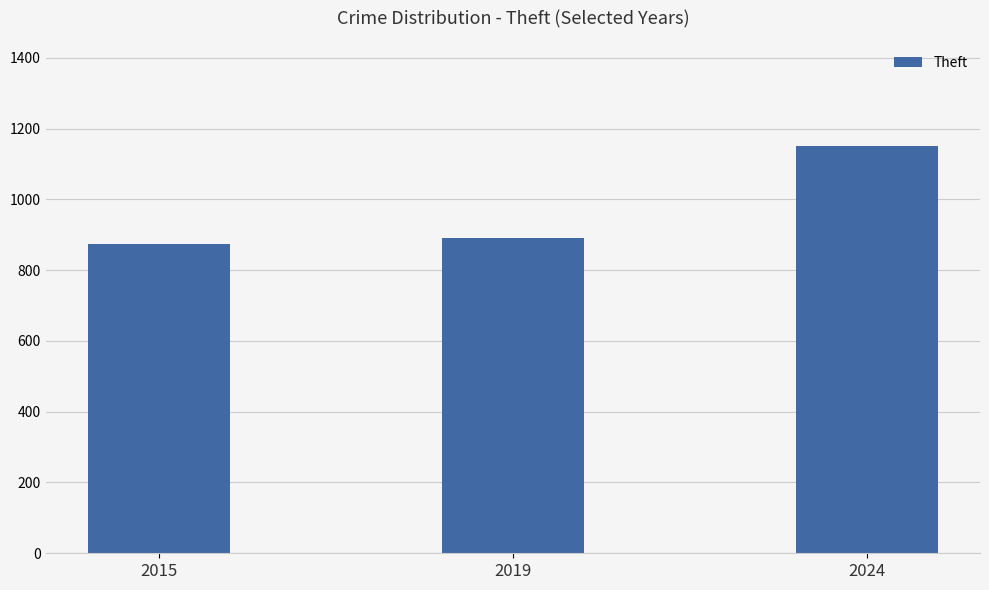

The chart shows a value of 874 at 2015. True or false?

True